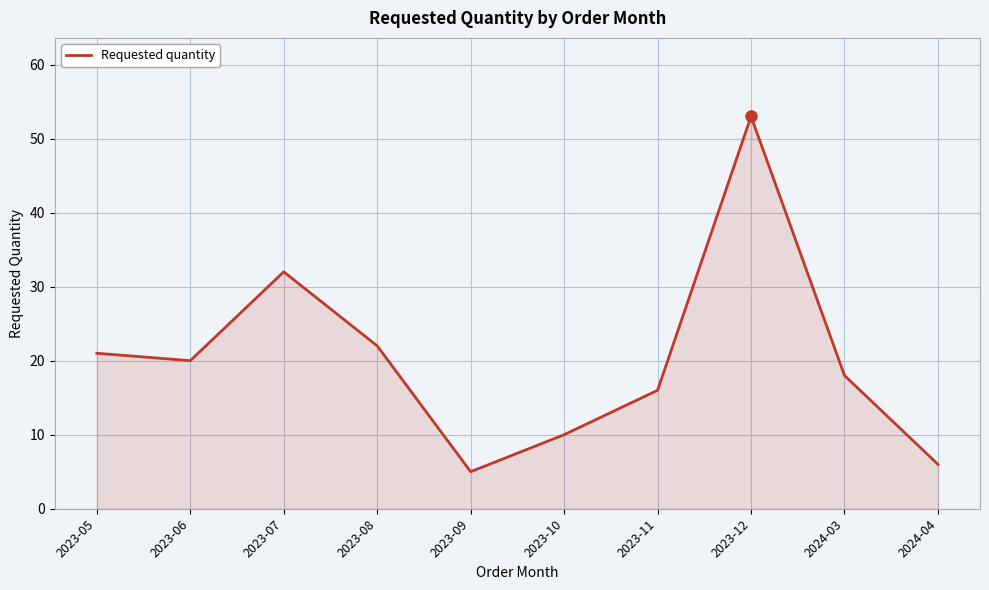

How many lines are shown in the chart?

1